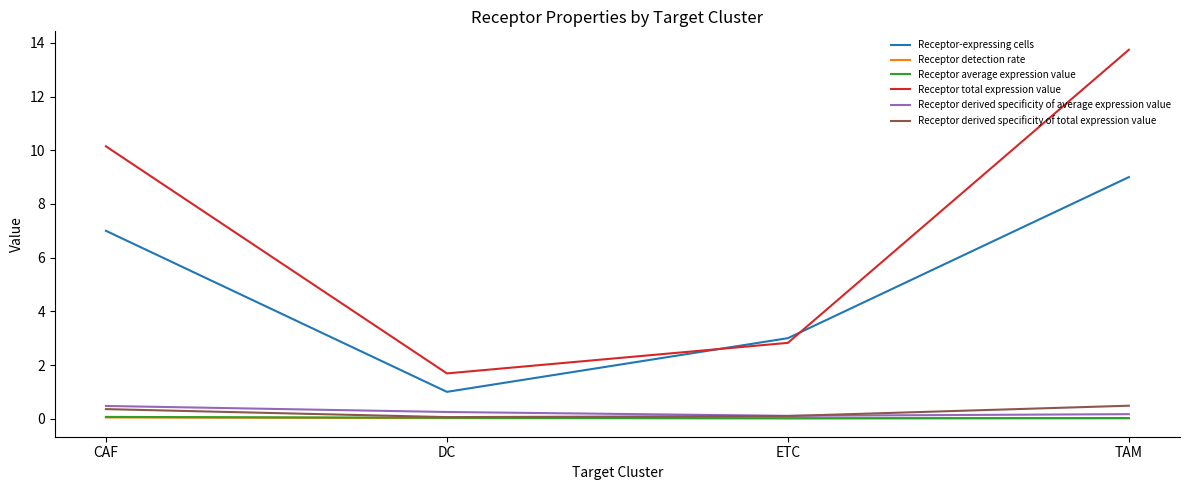

What is the difference between the maximum and minimum values in the Receptor derived specificity of average expression value series?

0.4